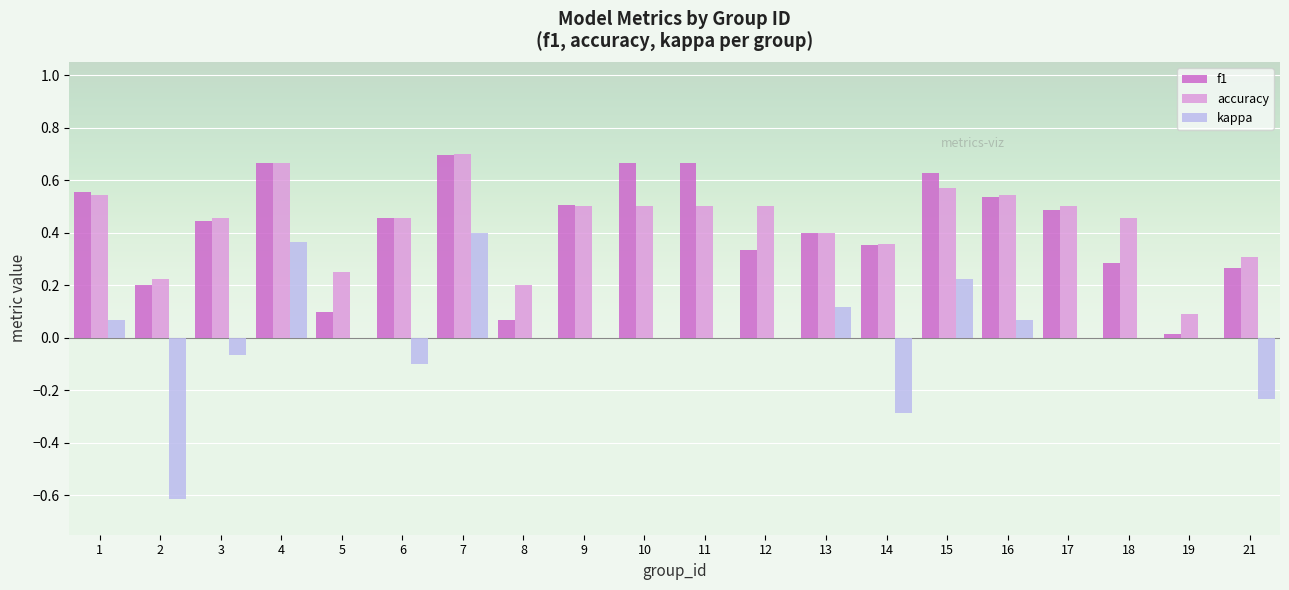

Are the bars horizontal?

No